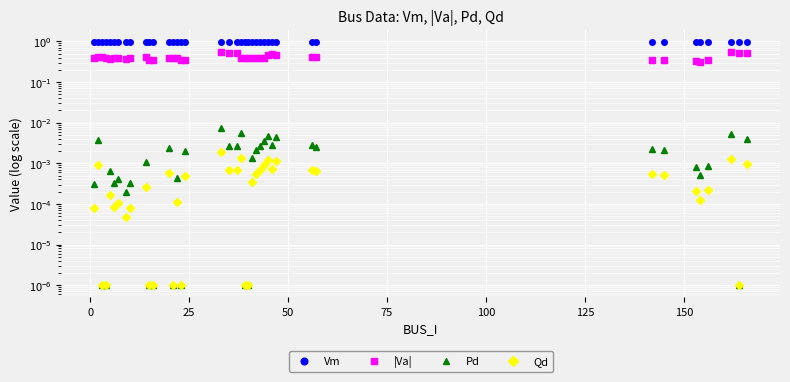

How many lines are shown in the chart?

4